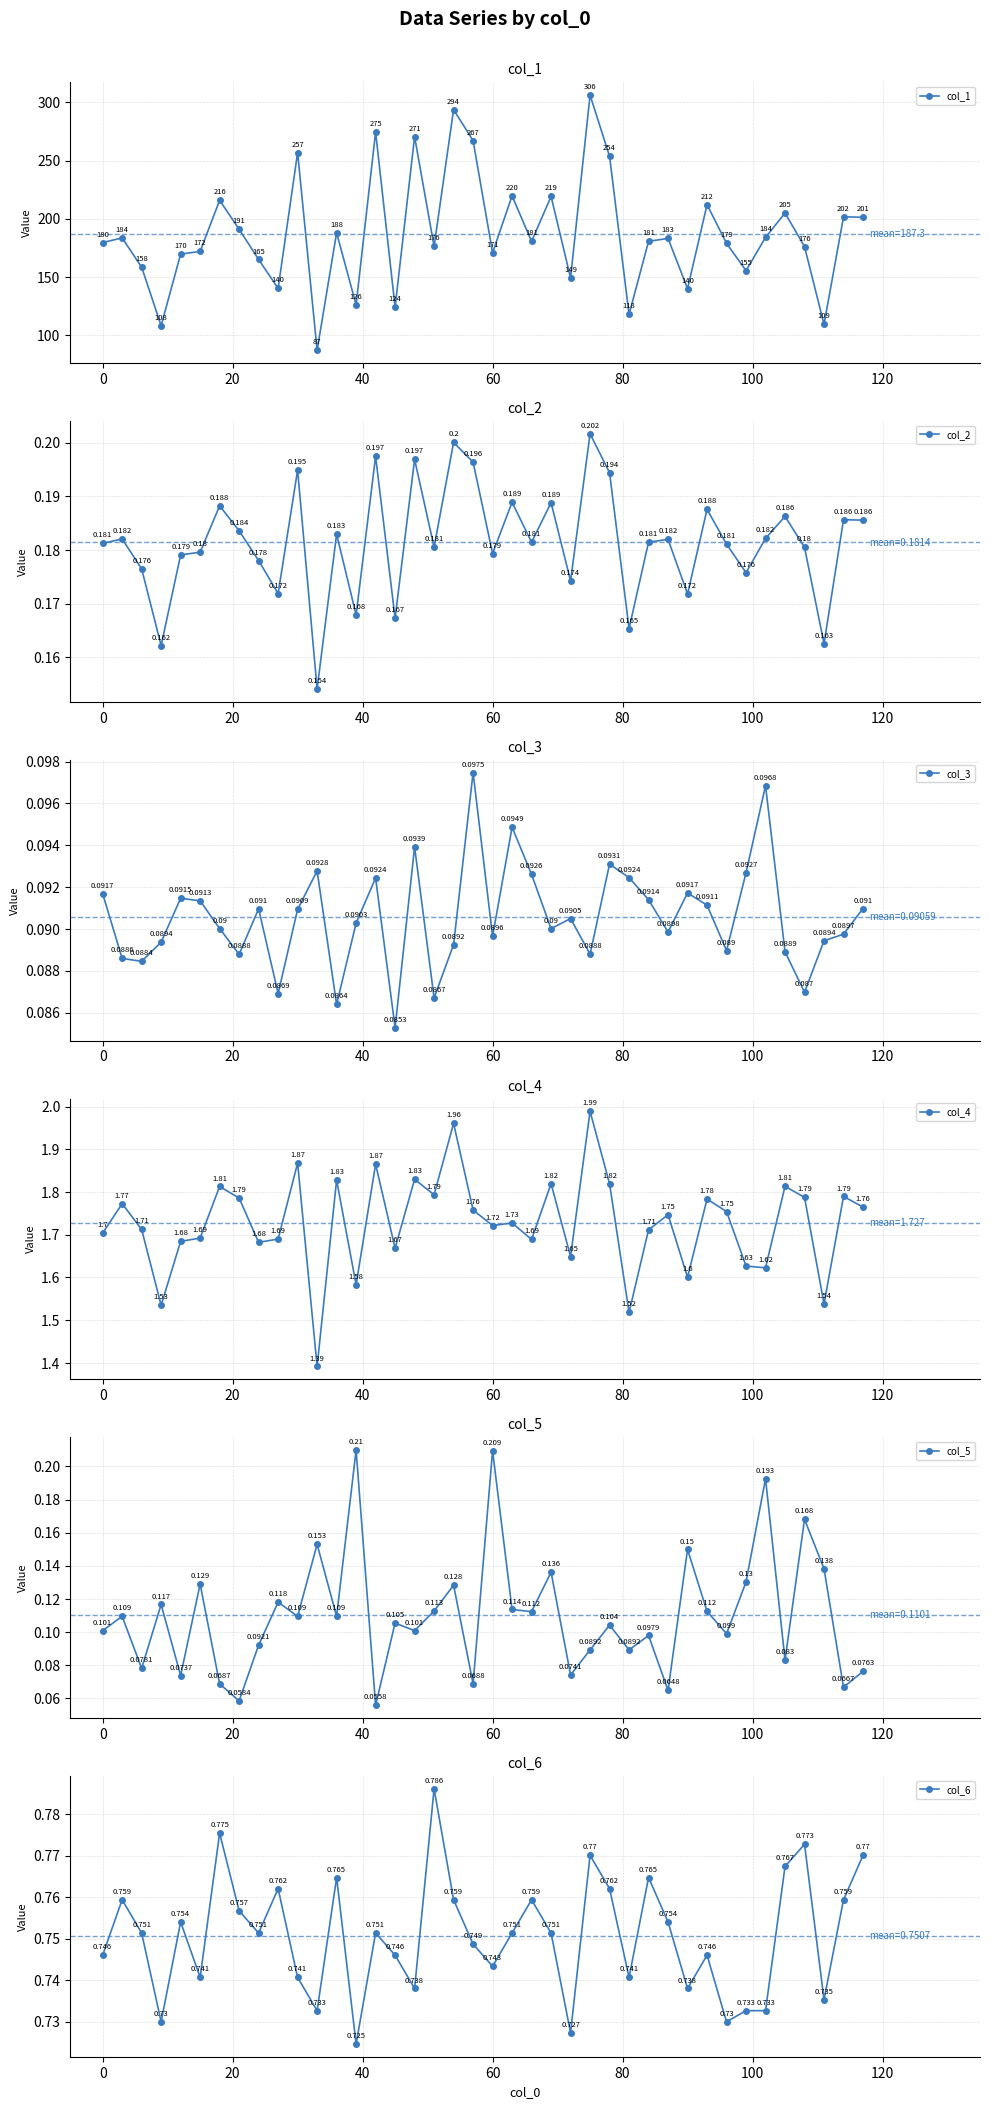

Reading left to right, what are all the values shown in this chart?

col_1: 179.6	183.5	158.4	108.2	169.7	171.9	215.8	191.0	165.0	140.2	256.9	87.0	187.9	126.1	274.6	124.0	270.5	176.3	293.7	267.1	170.8	219.7	180.5	219.2	149.2	306.2	253.6	117.8	180.6	183.1	139.9	212.1	178.9	155.4	184.0	204.9	176.0	109.2	201.6	201.3
col_2: 0.2	0.2	0.2	0.2	0.2	0.2	0.2	0.2	0.2	0.2	0.2	0.2	0.2	0.2	0.2	0.2	0.2	0.2	0.2	0.2	0.2	0.2	0.2	0.2	0.2	0.2	0.2	0.2	0.2	0.2	0.2	0.2	0.2	0.2	0.2	0.2	0.2	0.2	0.2	0.2
col_3: 0.1	0.1	0.1	0.1	0.1	0.1	0.1	0.1	0.1	0.1	0.1	0.1	0.1	0.1	0.1	0.1	0.1	0.1	0.1	0.1	0.1	0.1	0.1	0.1	0.1	0.1	0.1	0.1	0.1	0.1	0.1	0.1	0.1	0.1	0.1	0.1	0.1	0.1	0.1	0.1
col_4: 1.7	1.8	1.7	1.5	1.7	1.7	1.8	1.8	1.7	1.7	1.9	1.4	1.8	1.6	1.9	1.7	1.8	1.8	2.0	1.8	1.7	1.7	1.7	1.8	1.6	2.0	1.8	1.5	1.7	1.7	1.6	1.8	1.8	1.6	1.6	1.8	1.8	1.5	1.8	1.8
col_5: 0.1	0.1	0.1	0.1	0.1	0.1	0.1	0.1	0.1	0.1	0.1	0.2	0.1	0.2	0.1	0.1	0.1	0.1	0.1	0.1	0.2	0.1	0.1	0.1	0.1	0.1	0.1	0.1	0.1	0.1	0.1	0.1	0.1	0.1	0.2	0.1	0.2	0.1	0.1	0.1
col_6: 0.7	0.8	0.8	0.7	0.8	0.7	0.8	0.8	0.8	0.8	0.7	0.7	0.8	0.7	0.8	0.7	0.7	0.8	0.8	0.7	0.7	0.8	0.8	0.8	0.7	0.8	0.8	0.7	0.8	0.8	0.7	0.7	0.7	0.7	0.7	0.8	0.8	0.7	0.8	0.8